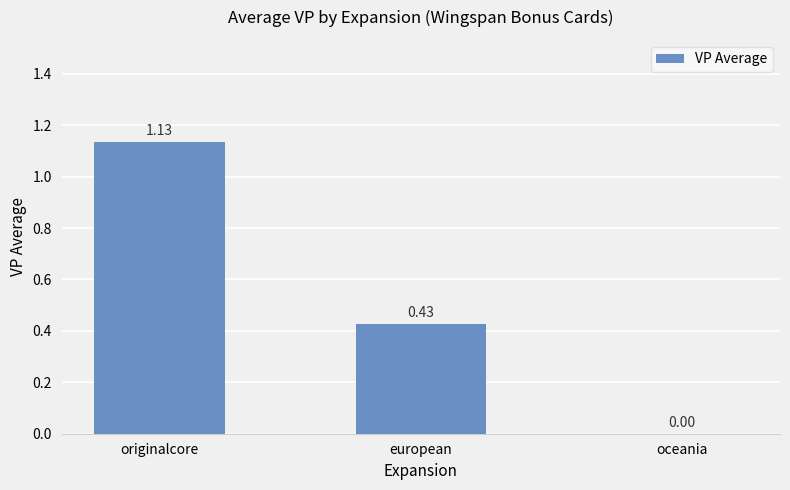

What is the change in value from originalcore to oceania?

-1.1